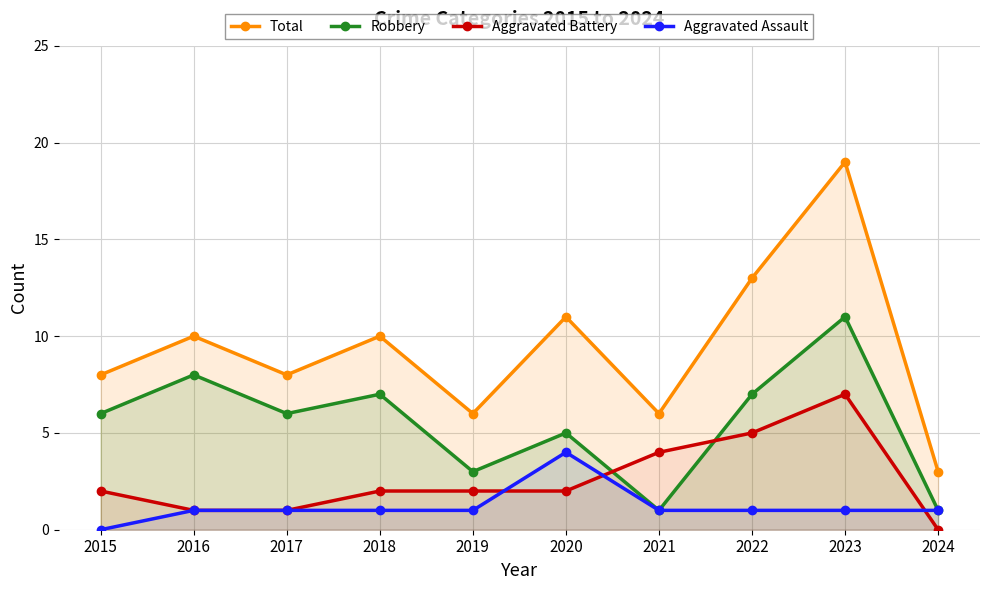

What is the average value of the Aggravated Assault series?

1